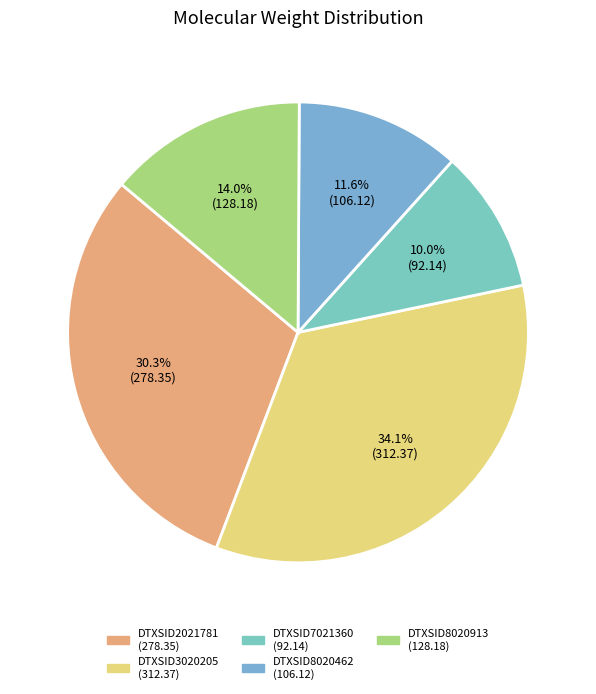

What percentage is the DTXSID8020913 slice, to the nearest percent?

14%